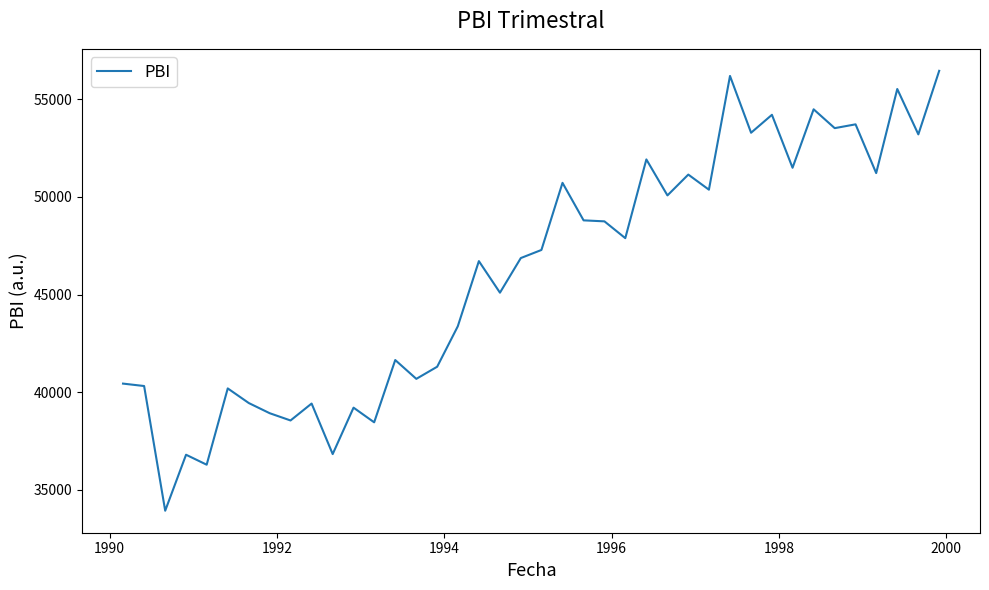

What is the greatest value displayed?

56448.2